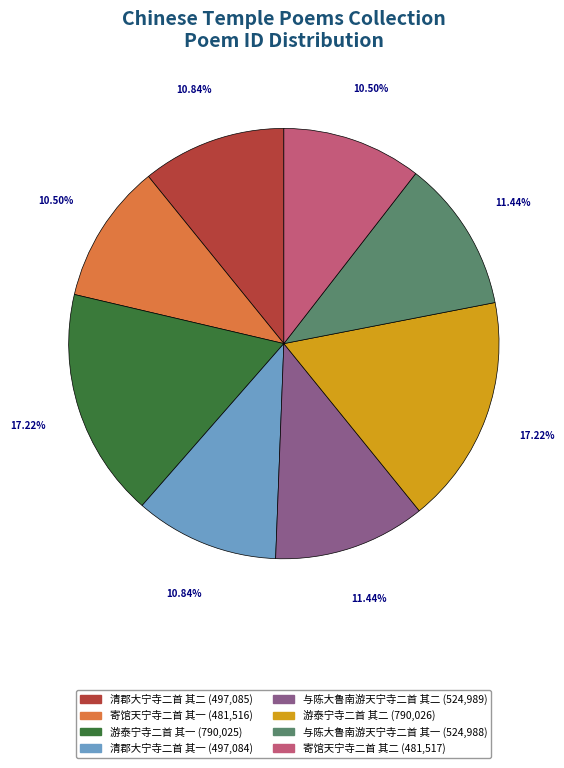

How many segments does this pie chart have?

8